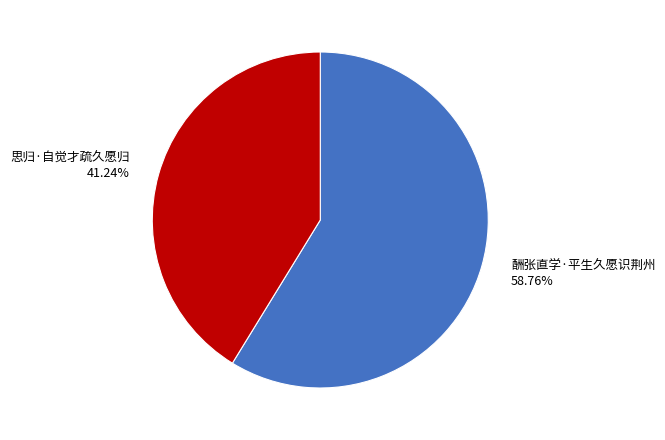

To the nearest percent, what portion does 思归·自觉才疏久愿归 represent?

41%